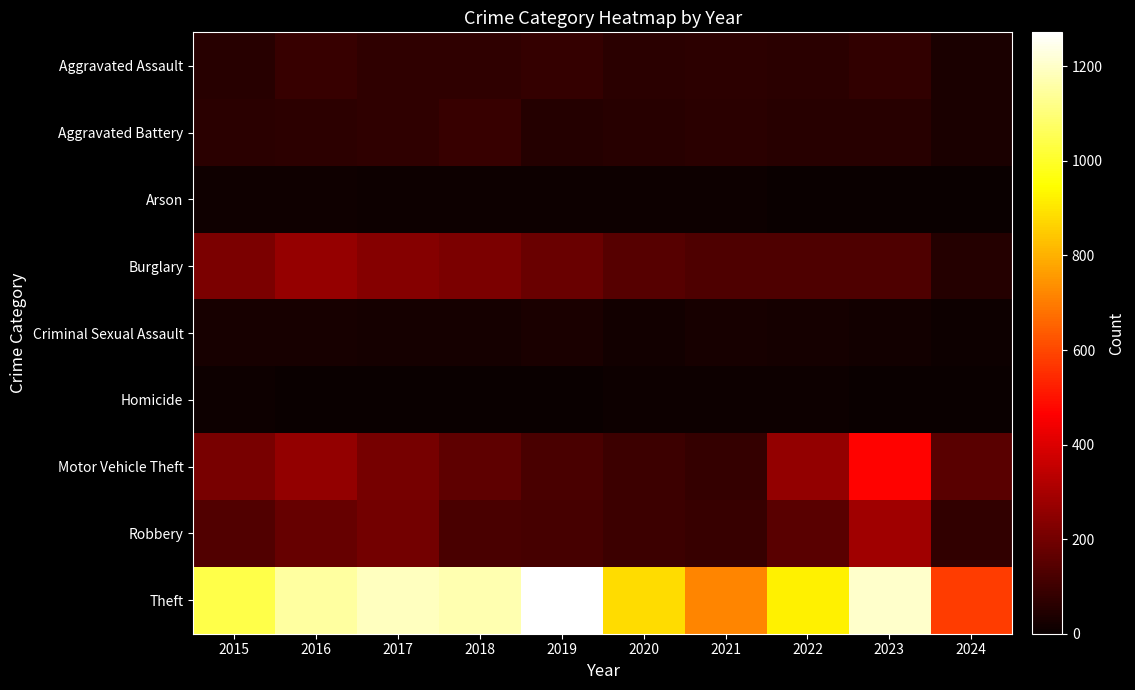

Reading right to left, extract all data points from this chart.

Aggravated Assault: 2024=33	2023=79	2022=61	2021=66	2020=62	2019=80	2018=72	2017=72	2016=88	2015=56
Aggravated Battery: 2024=31	2023=56	2022=56	2021=60	2020=57	2019=53	2018=86	2017=71	2016=66	2015=60
Arson: 2024=4	2023=2	2022=3	2021=6	2020=7	2019=5	2018=7	2017=7	2016=12	2015=10
Burglary: 2024=54	2023=134	2022=130	2021=133	2020=146	2019=182	2018=218	2017=237	2016=266	2015=216
Criminal Sexual Assault: 2024=6	2023=18	2022=21	2021=26	2020=16	2019=31	2018=24	2017=22	2016=26	2015=29
Homicide: 2024=2	2023=3	2022=7	2021=6	2020=5	2019=4	2018=4	2017=4	2016=4	2015=5
Motor Vehicle Theft: 2024=151	2023=472	2022=259	2021=82	2020=99	2019=123	2018=163	2017=208	2016=259	2015=212
Robbery: 2024=77	2023=284	2022=151	2021=88	2020=97	2019=116	2018=121	2017=202	2016=178	2015=139
Theft: 2024=579	2023=1203	2022=920	2021=716	2020=884	2019=1272	2018=1170	2017=1188	2016=1151	2015=1041